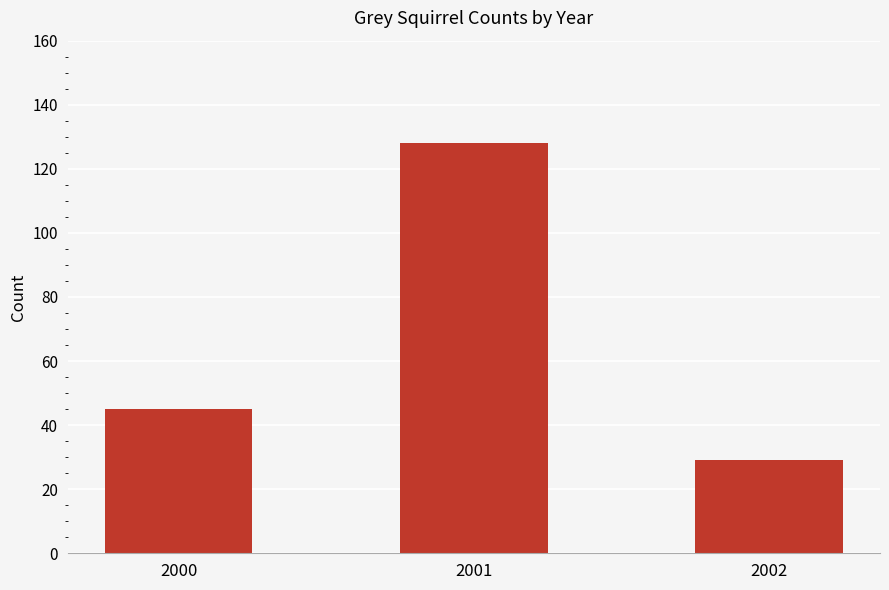

Reading right to left, extract all data points from this chart.

2002=29	2001=128	2000=45